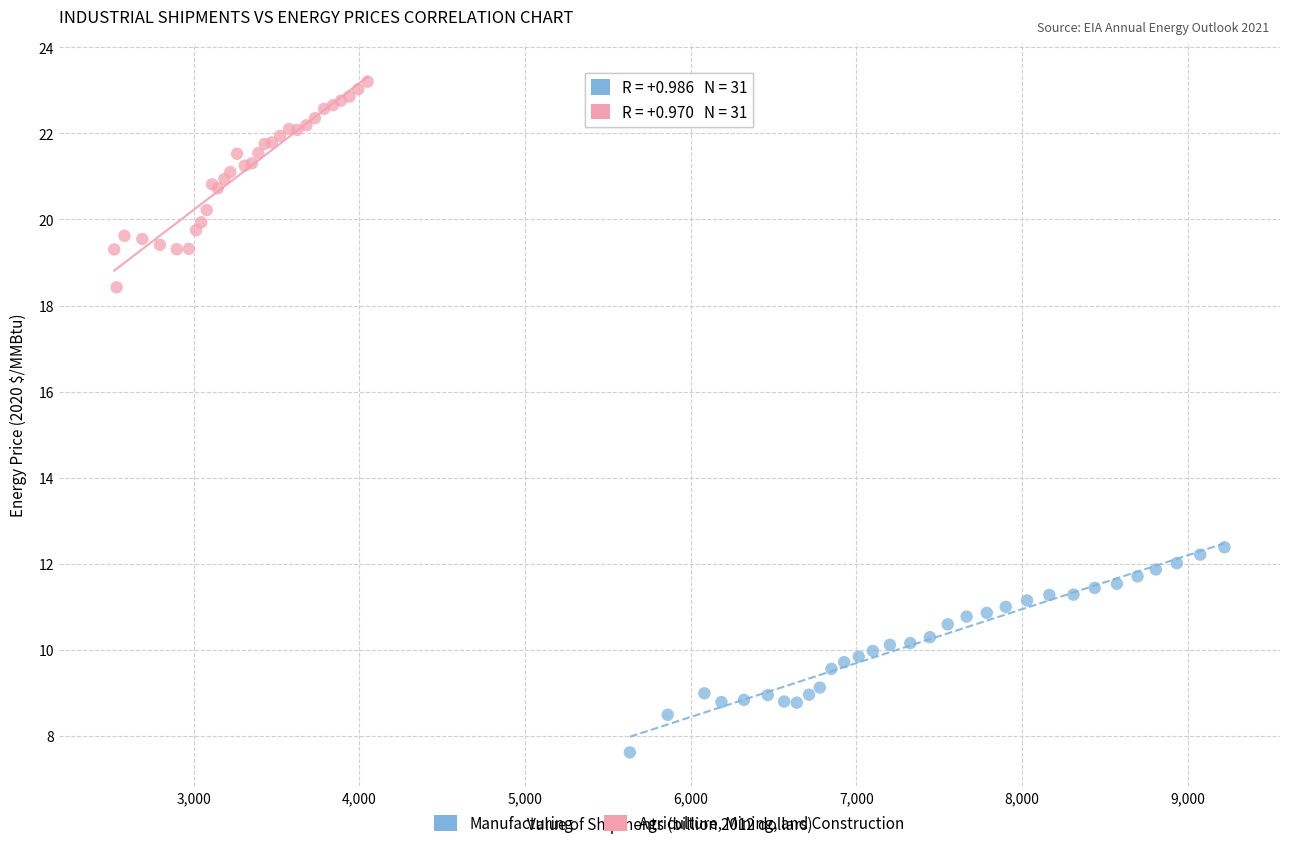

Which series has the largest Y range (max minus min)?

Agriculture, Mining, and Construction